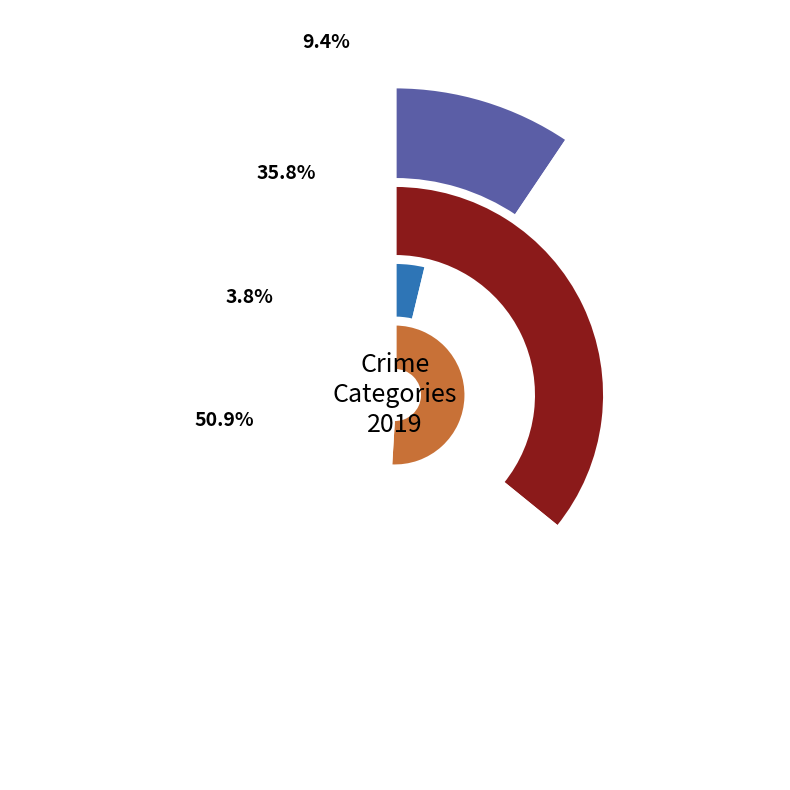

What is the largest slice in the pie chart?

Robbery